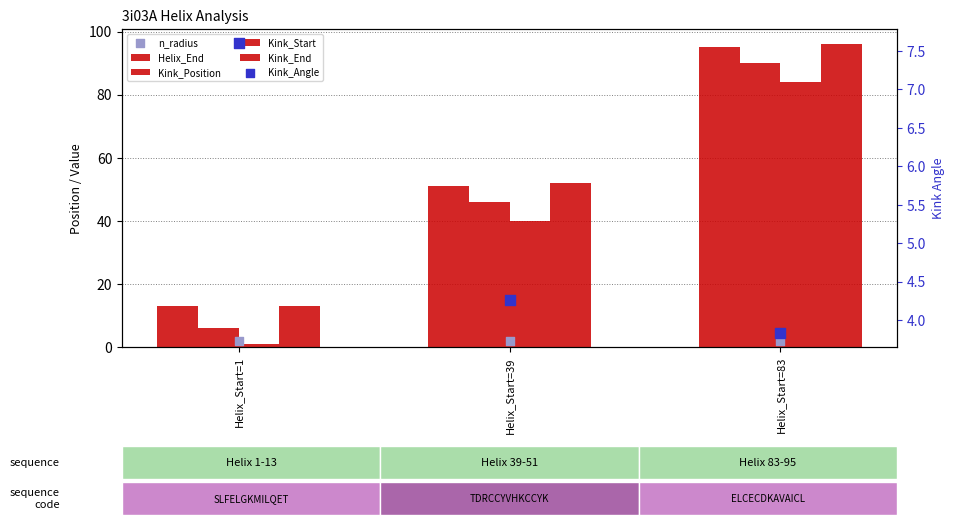

Which series has the widest spread of Y values?

Kink_Position